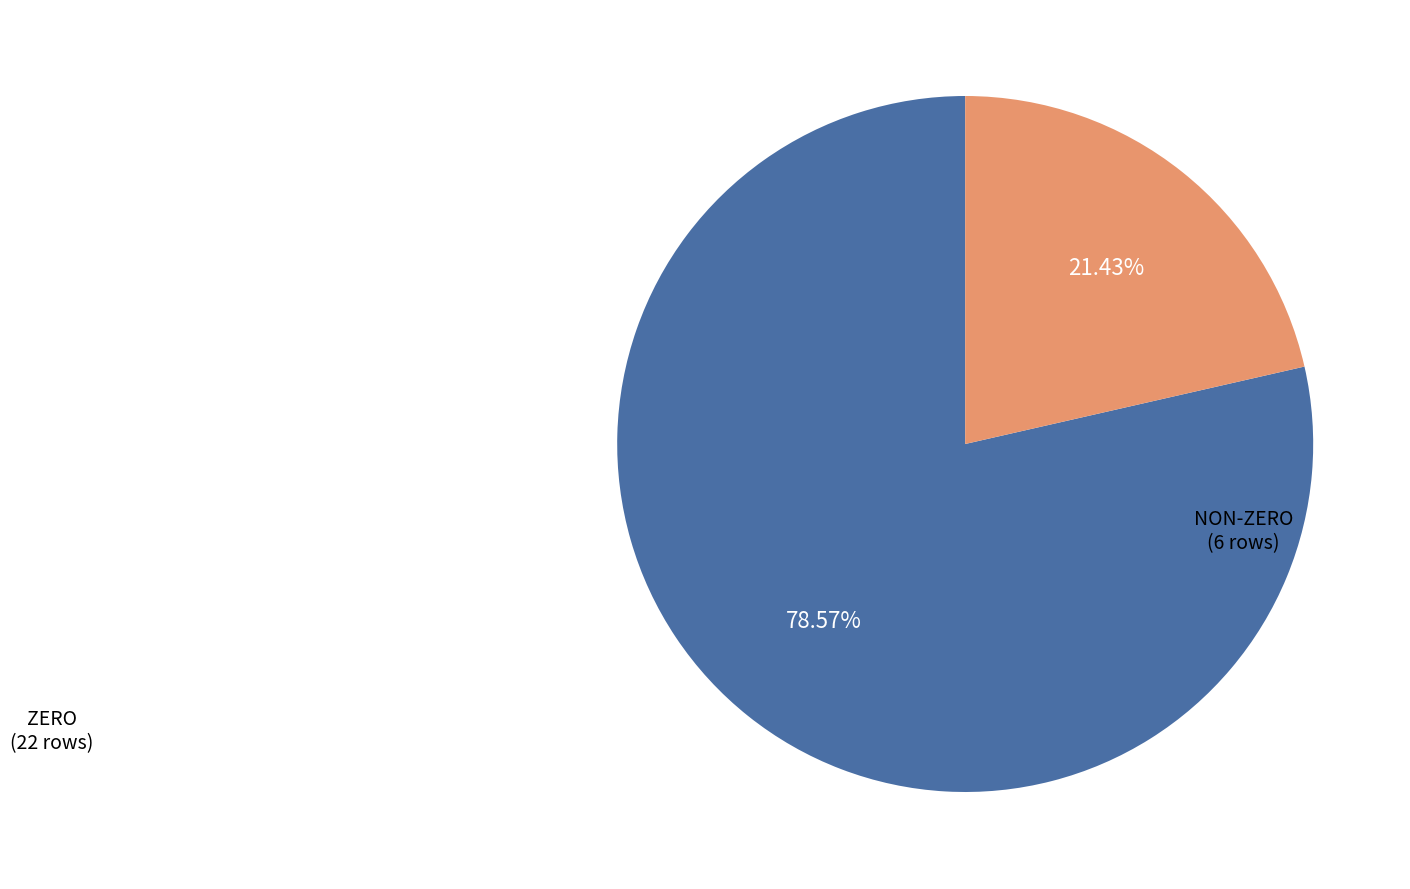

Does any single category account for the majority?

Yes